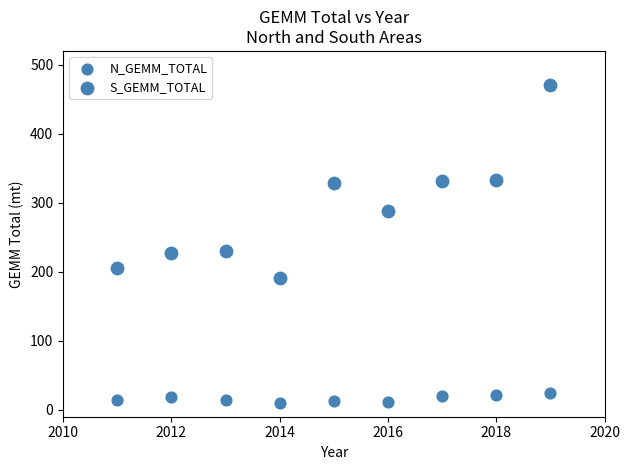

Count the number of points in this scatter plot.

18